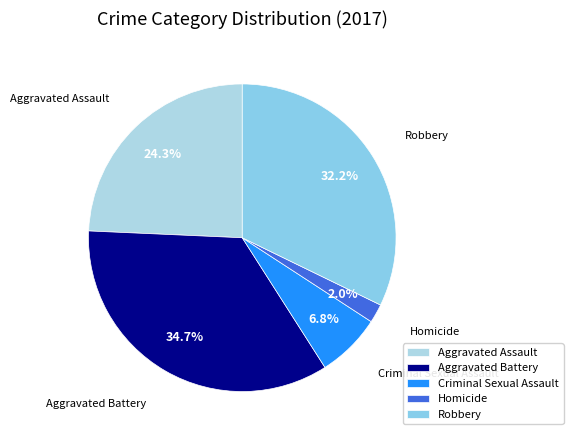

Which category has the smallest portion of the pie?

Homicide